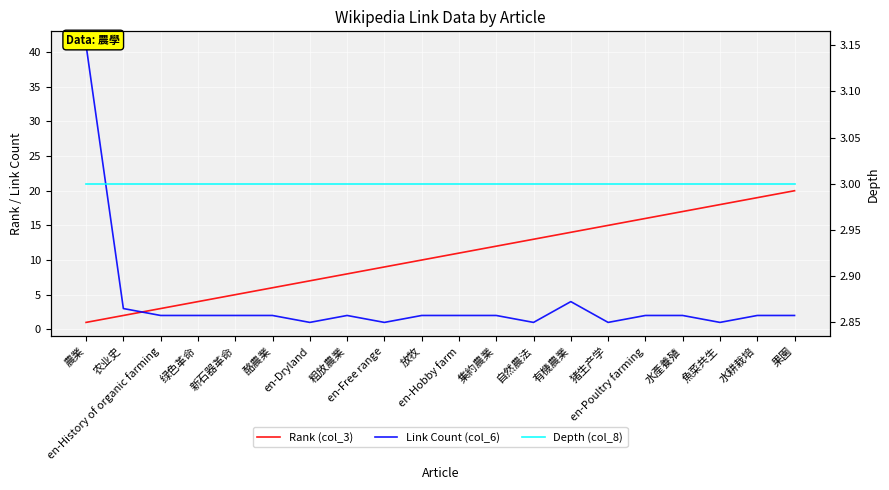

What is the value of the Link Count (col_6) point at the 19th from the left?

2